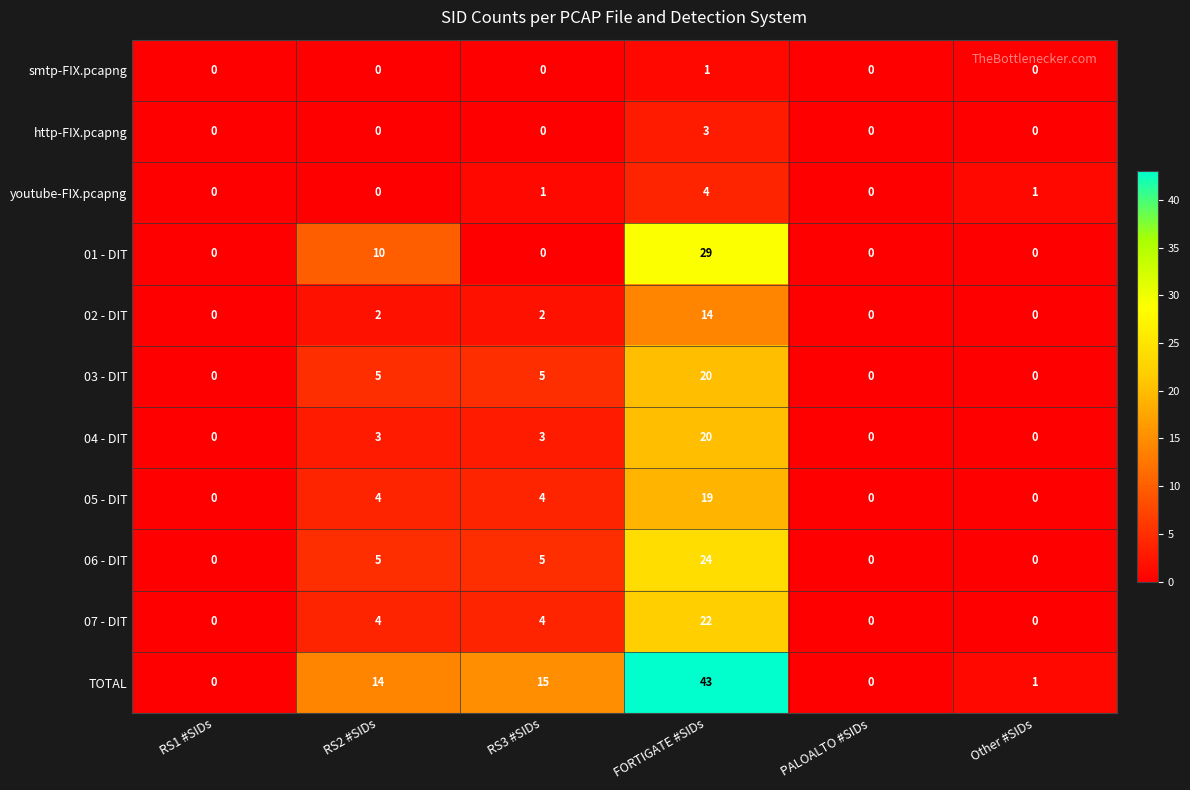

At which category is the sum across all series the highest?

FORTIGATE #SIDs